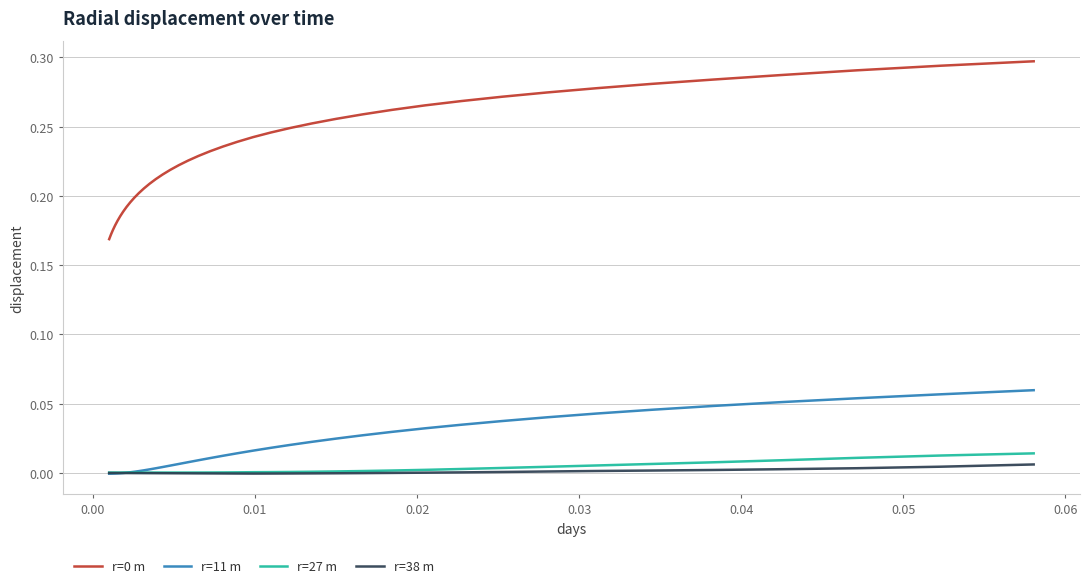

True or false: r=0 m and r=11 m cross at least once.

False